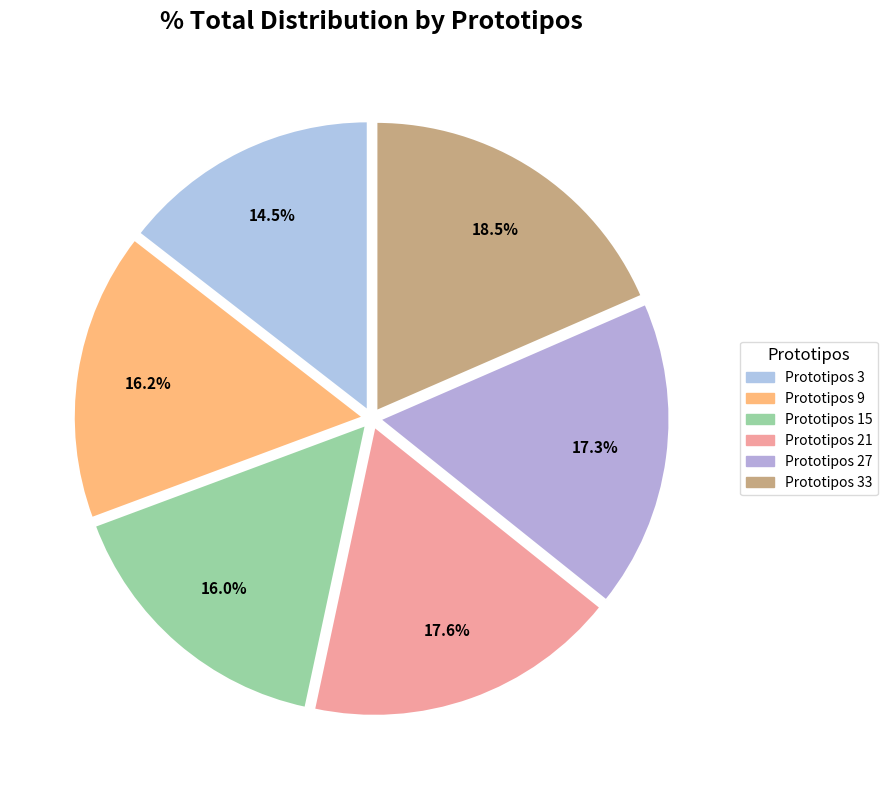

Which slice is the smallest?

3